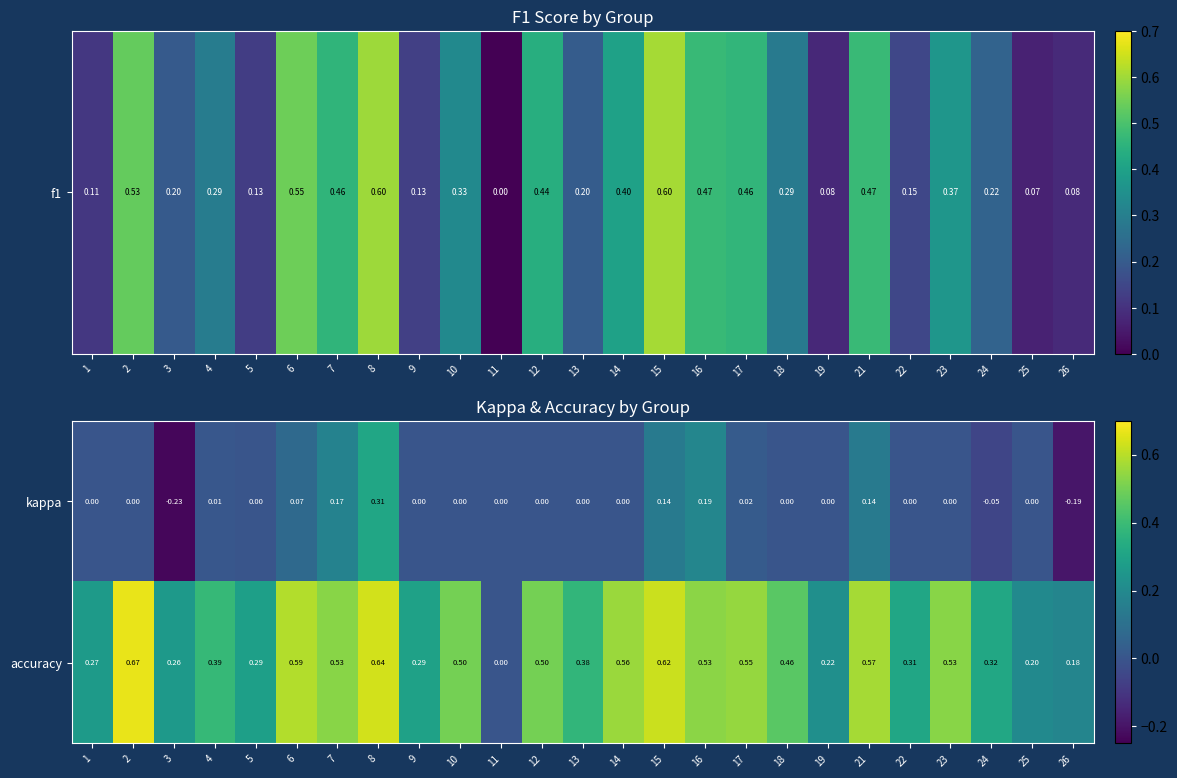

Which series has the largest total across all categories?

accuracy